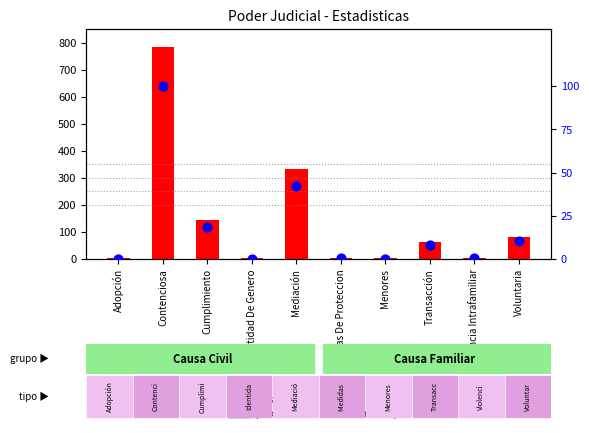

Which series contains the lowest Y value?

percentile rank within the sample